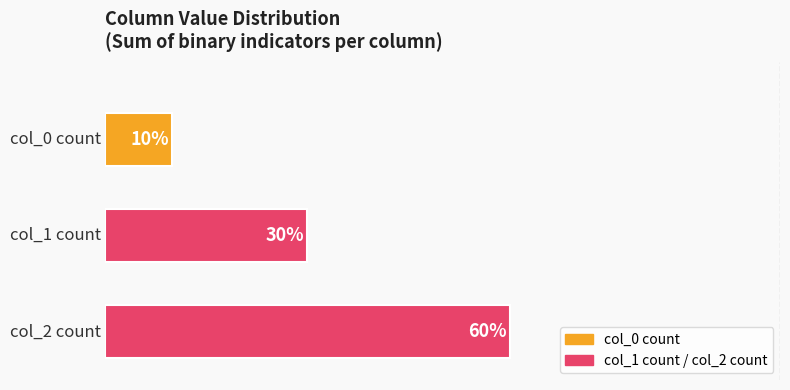

Does the chart contain any negative values?

No